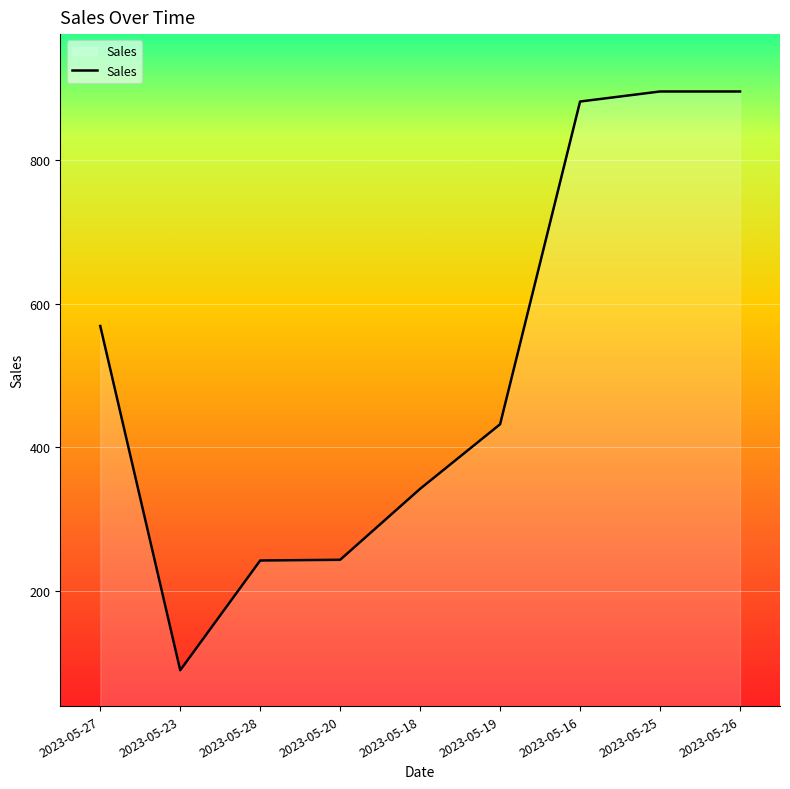

Approximately how many times larger is the value at 2023-05-20 compared to 2023-05-26?

0.3